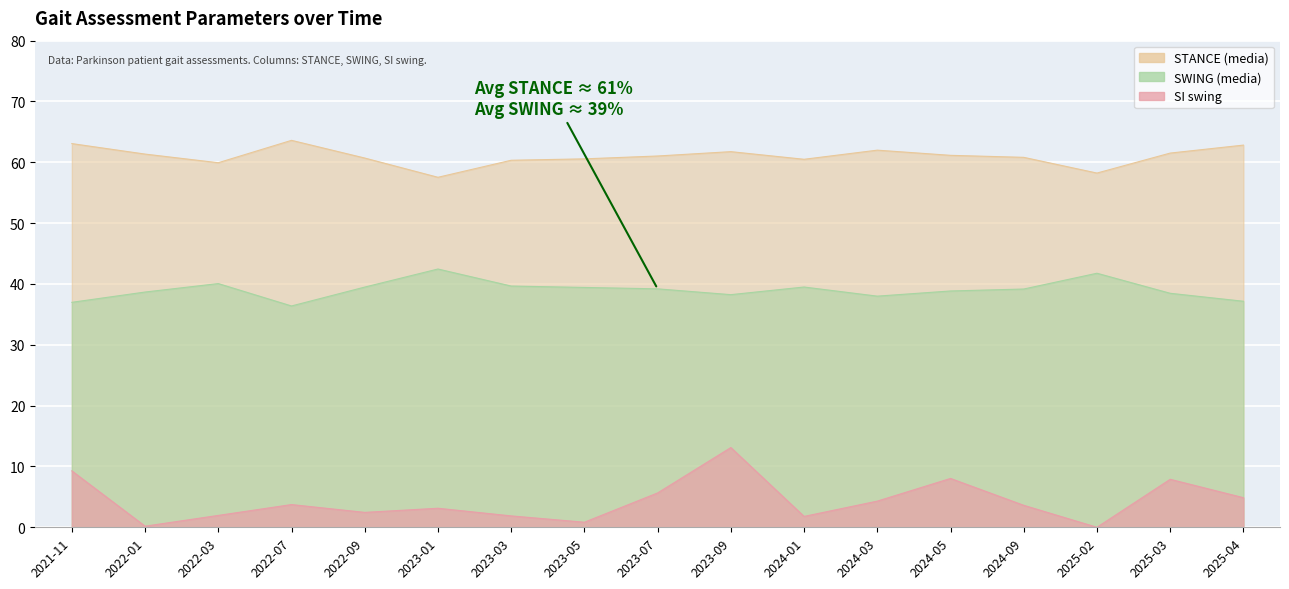

At how many categories does at least one series exceed 35?

17